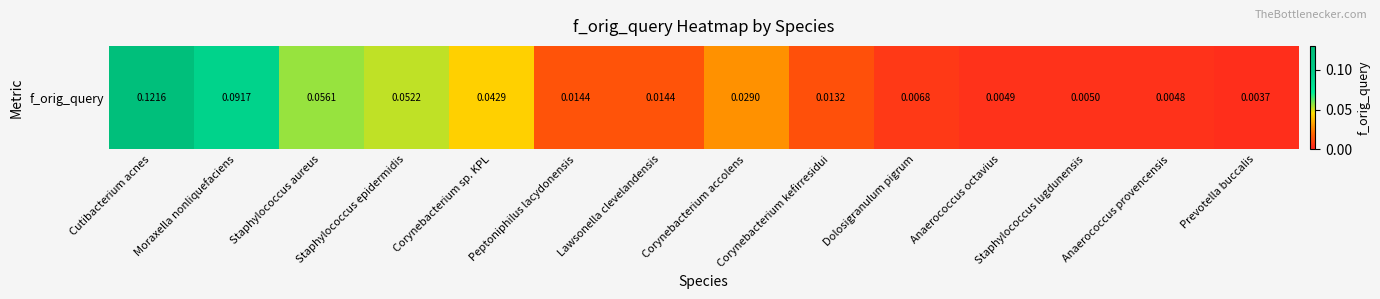

What is the greatest value displayed?

0.1